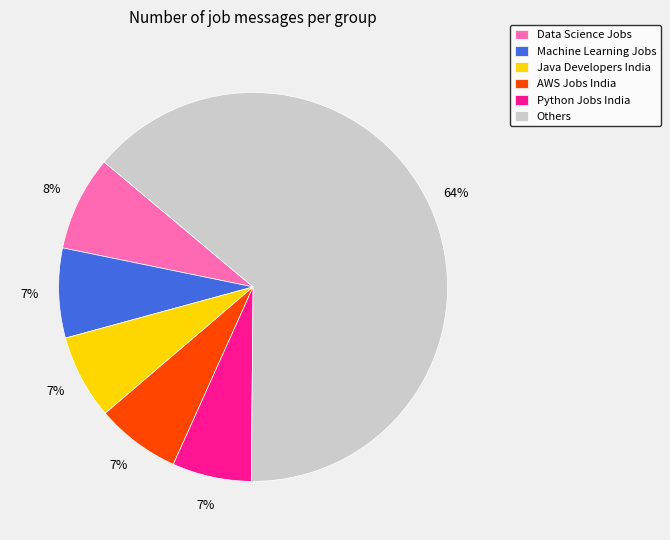

How many slices are in this pie chart?

6